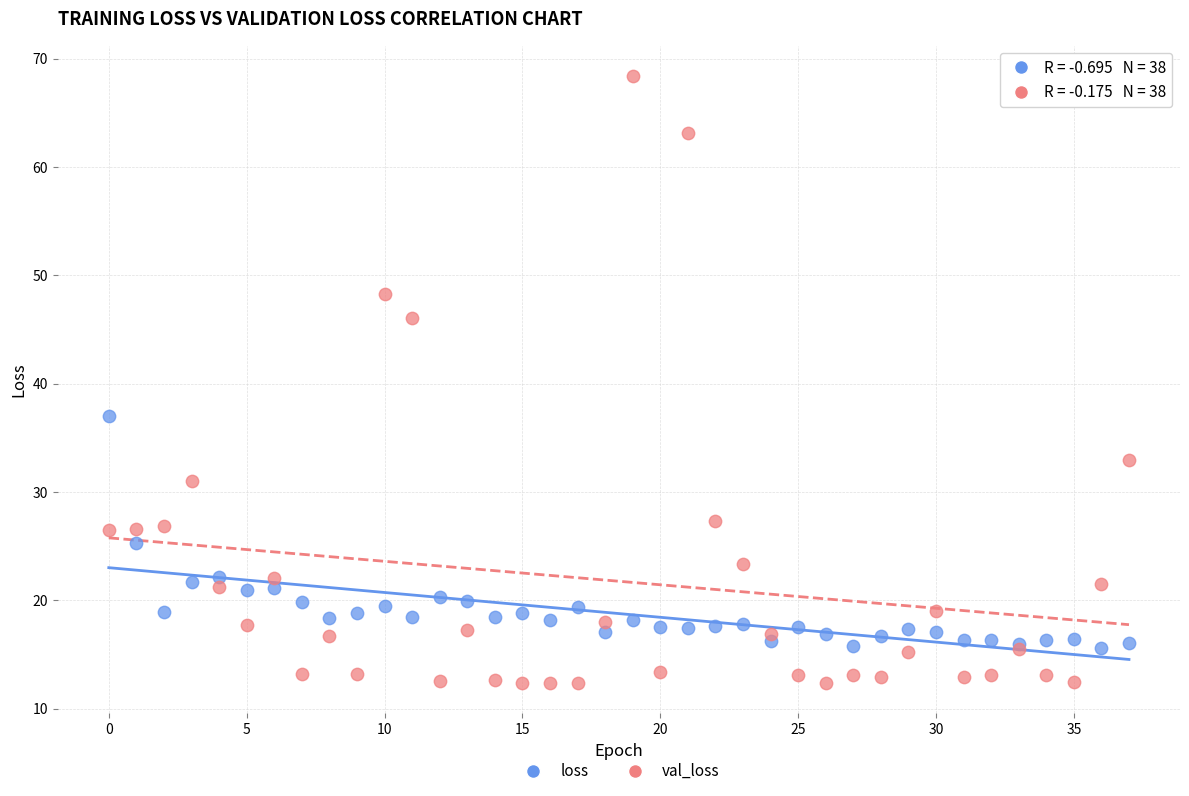

Which series has the largest Y range (max minus min)?

val_loss